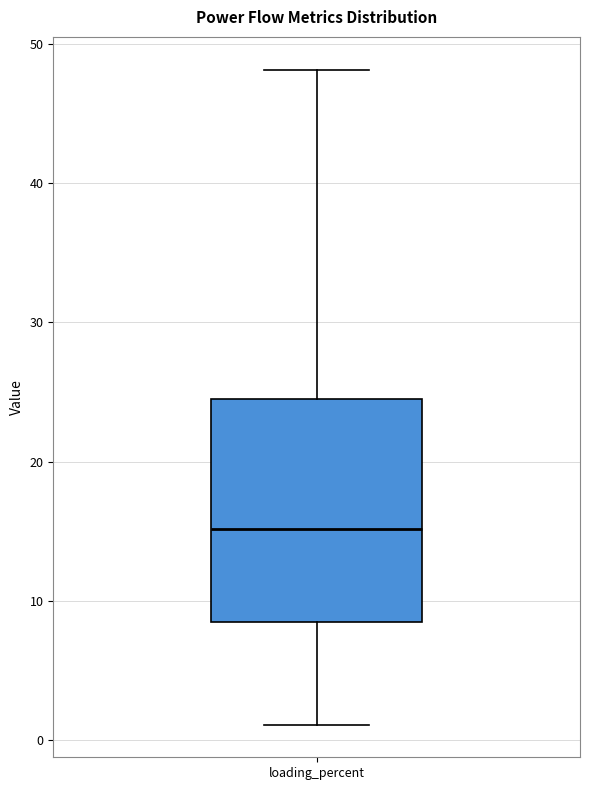

Transcribe this box plot: give where the median line is, the range the box spans, and where the two whiskers end, as read against the y-axis. The values are not printed on the chart, so give them approximately, as read against the axis.

median 15, box 8 to 24, whiskers 1 to 48